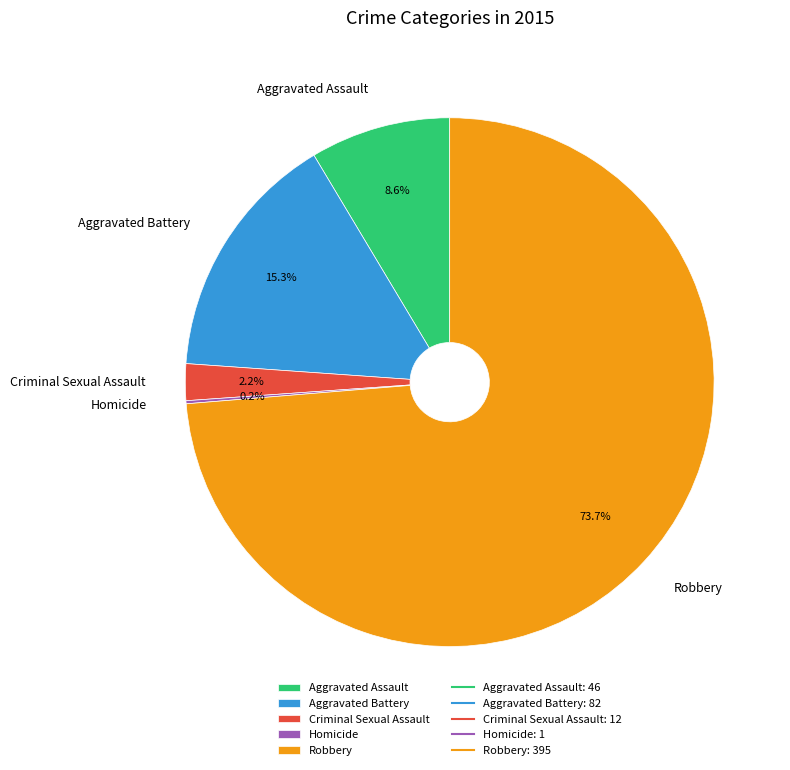

Which has a higher value, Aggravated Battery or Criminal Sexual Assault?

Aggravated Battery